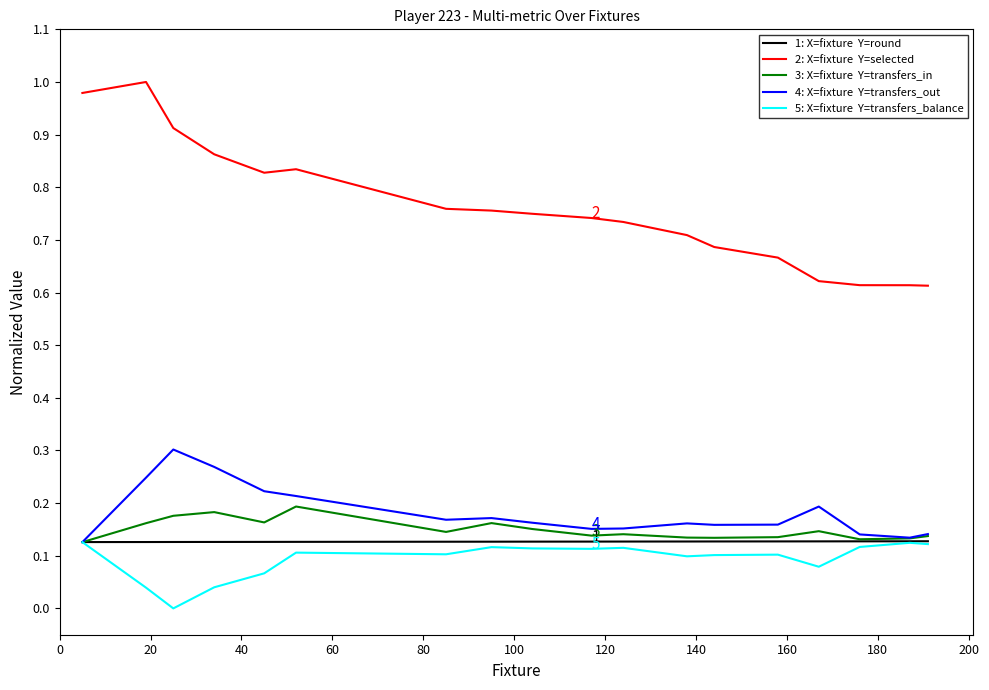

How many lines are shown in the chart?

5